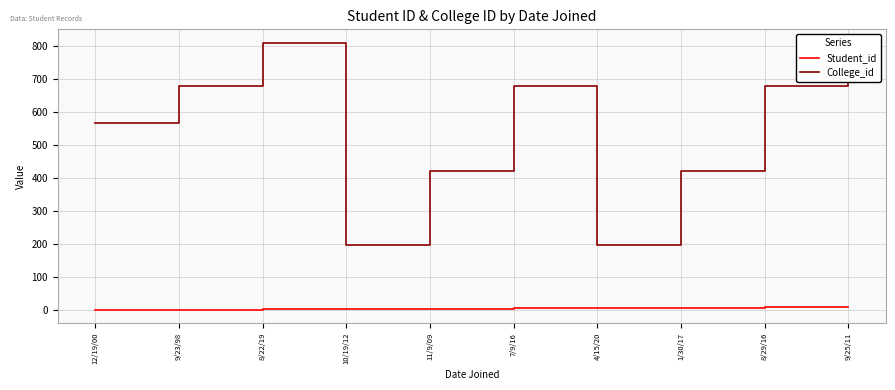

True or false: Student_id has more than 0 interior local peaks.

False